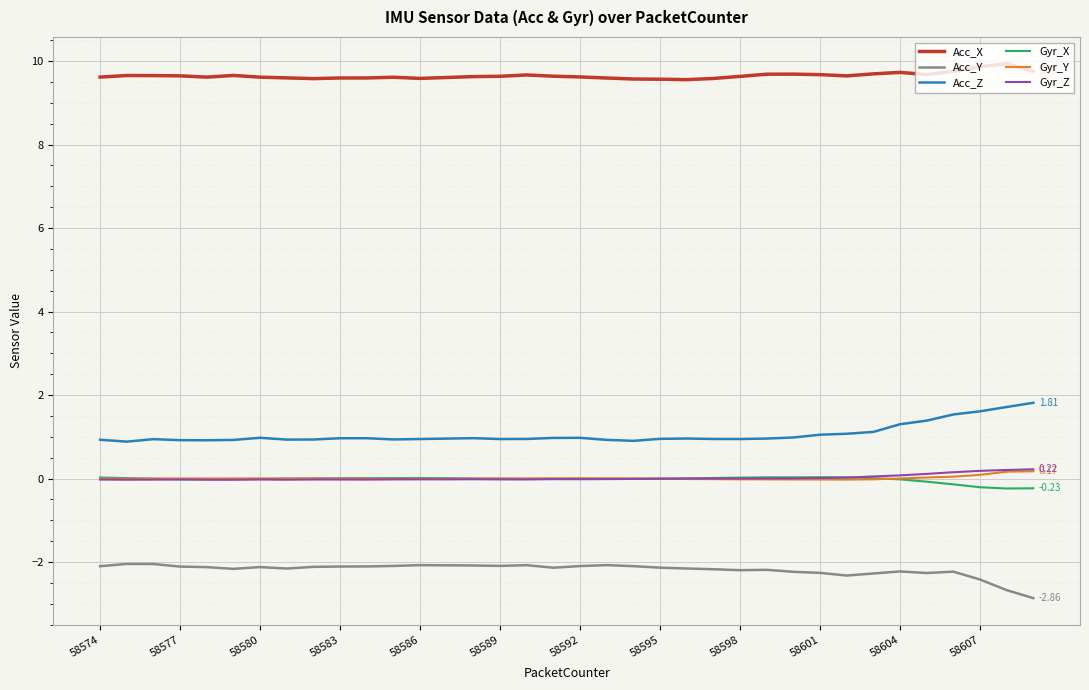

True or false: Acc_Y and Gyr_X cross at least once.

False